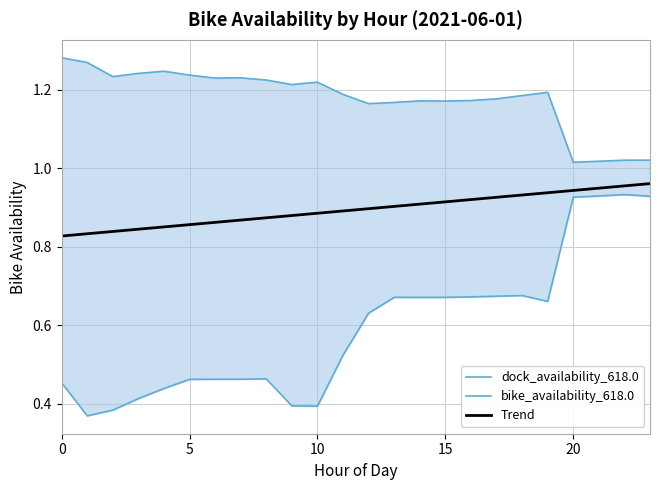

True or false: bike_availability_618.0 and dock_availability_618.0 cross at least once.

False